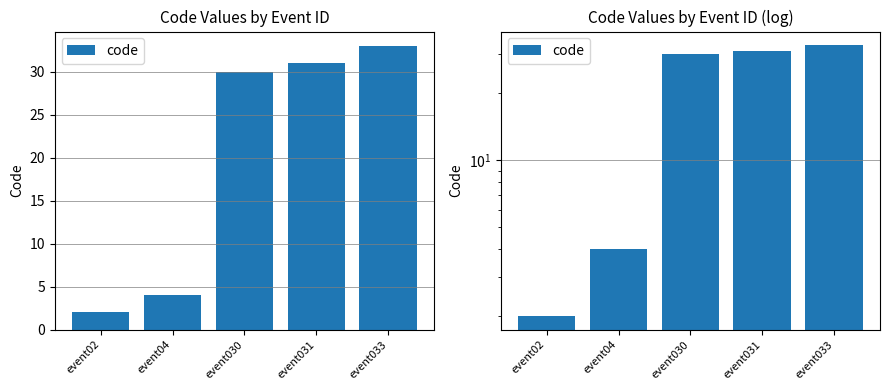

Is it true that the value at event031 is 13?

False